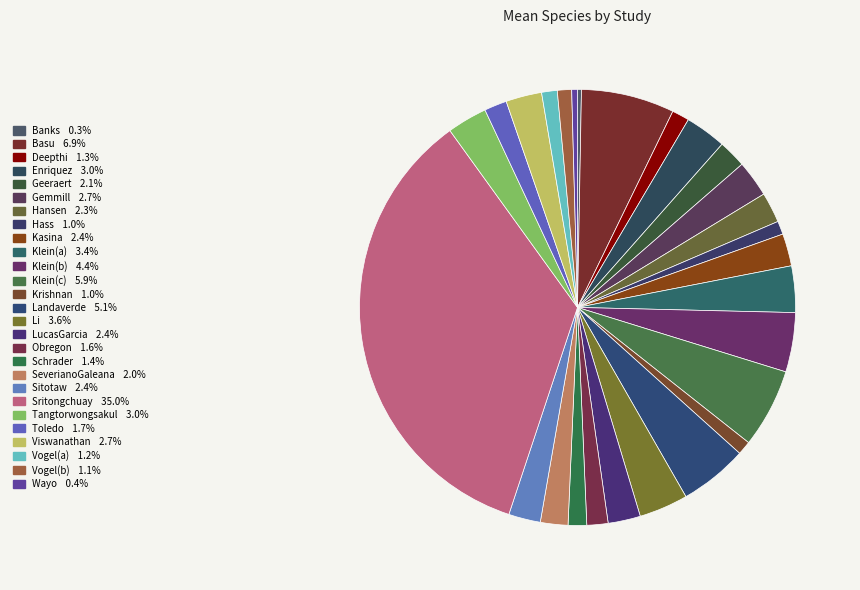

How many segments does this pie chart have?

27